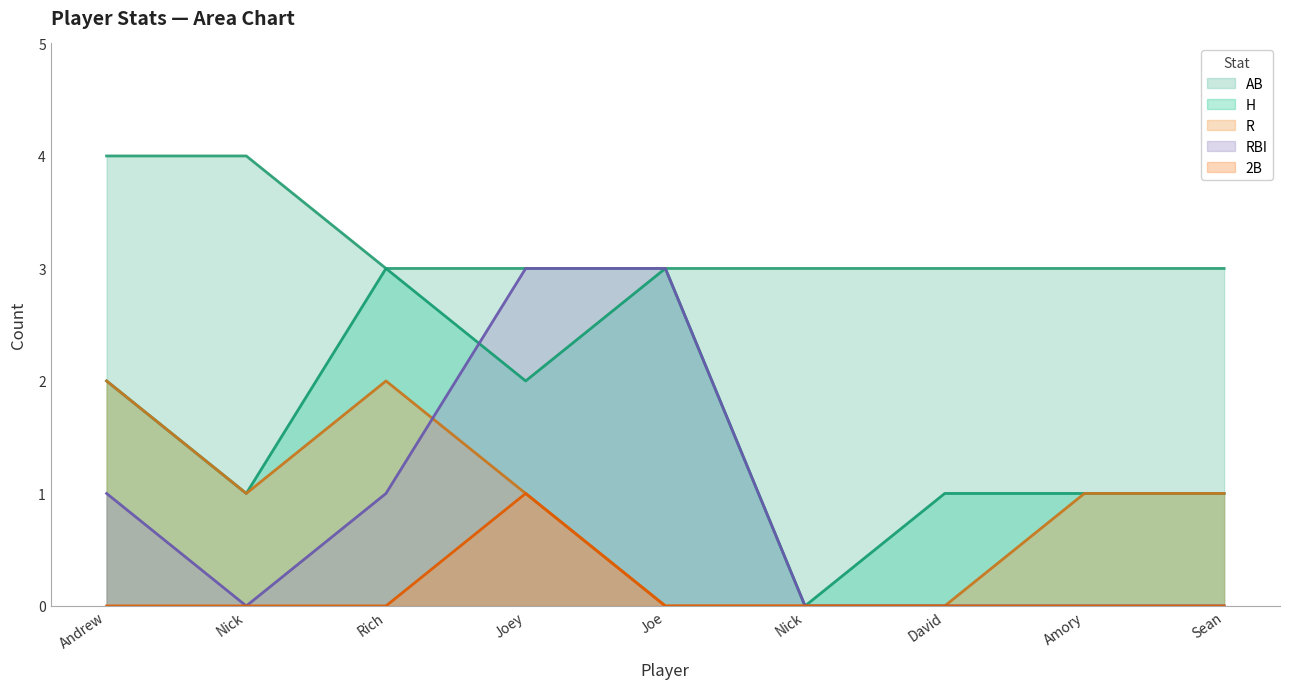

What is the difference between the maximum and second lowest values in the H series?

2